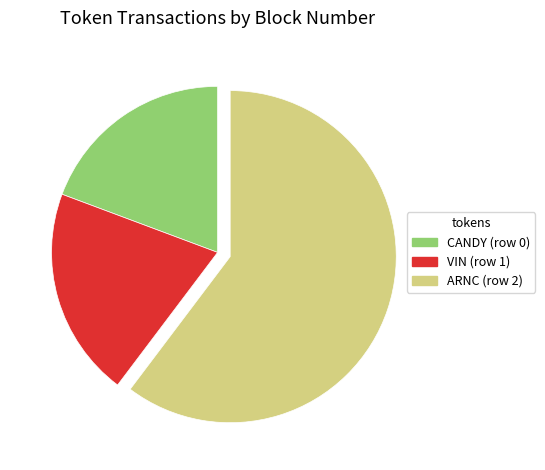

True or false: VIN (row 1) accounts for 29% of the total.

False